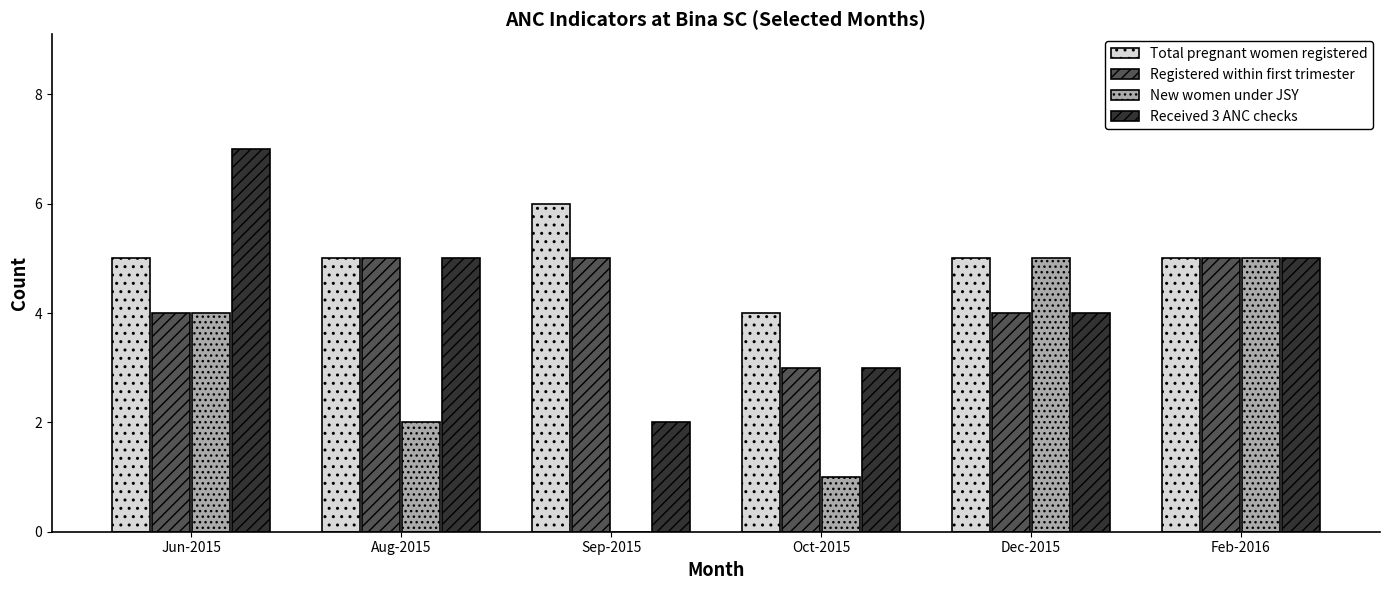

Is the value of Registered within first trimester at Sep-2015 greater than the value of Total pregnant women registered at Sep-2015?

No